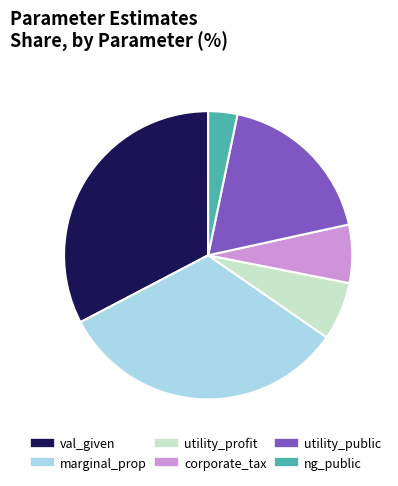

Is the sum of utility_profit and ng_public greater than half?

No